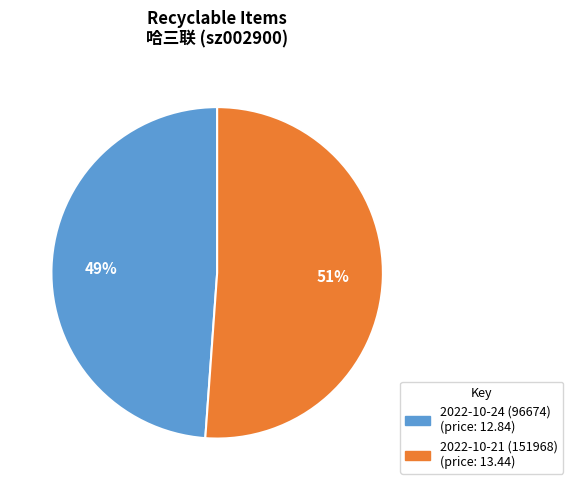

To the nearest percent, what is the average slice percentage?

50%